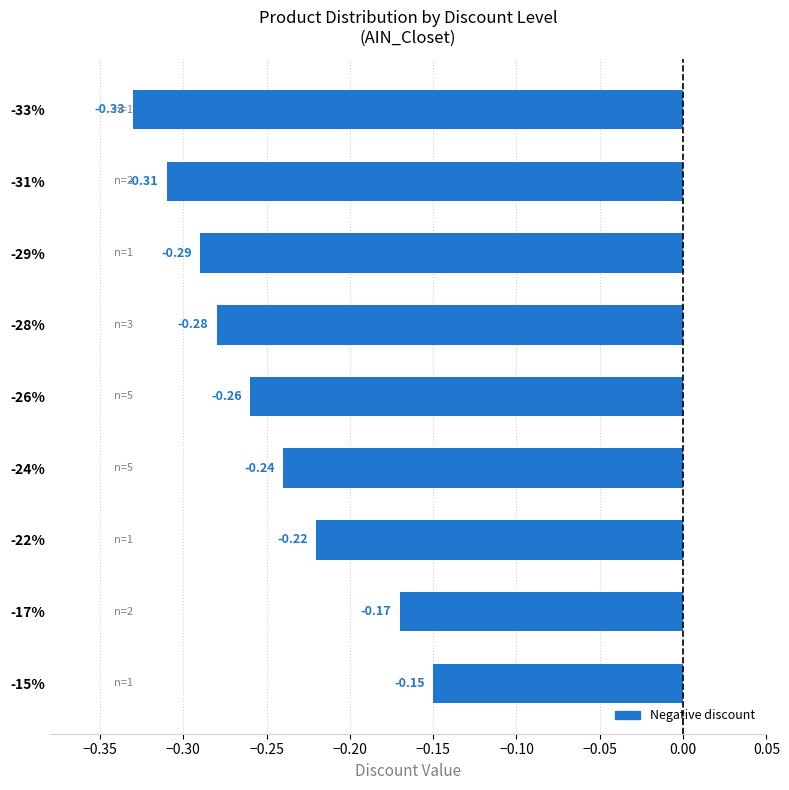

Which has a higher value, -24% or -26%?

-24%